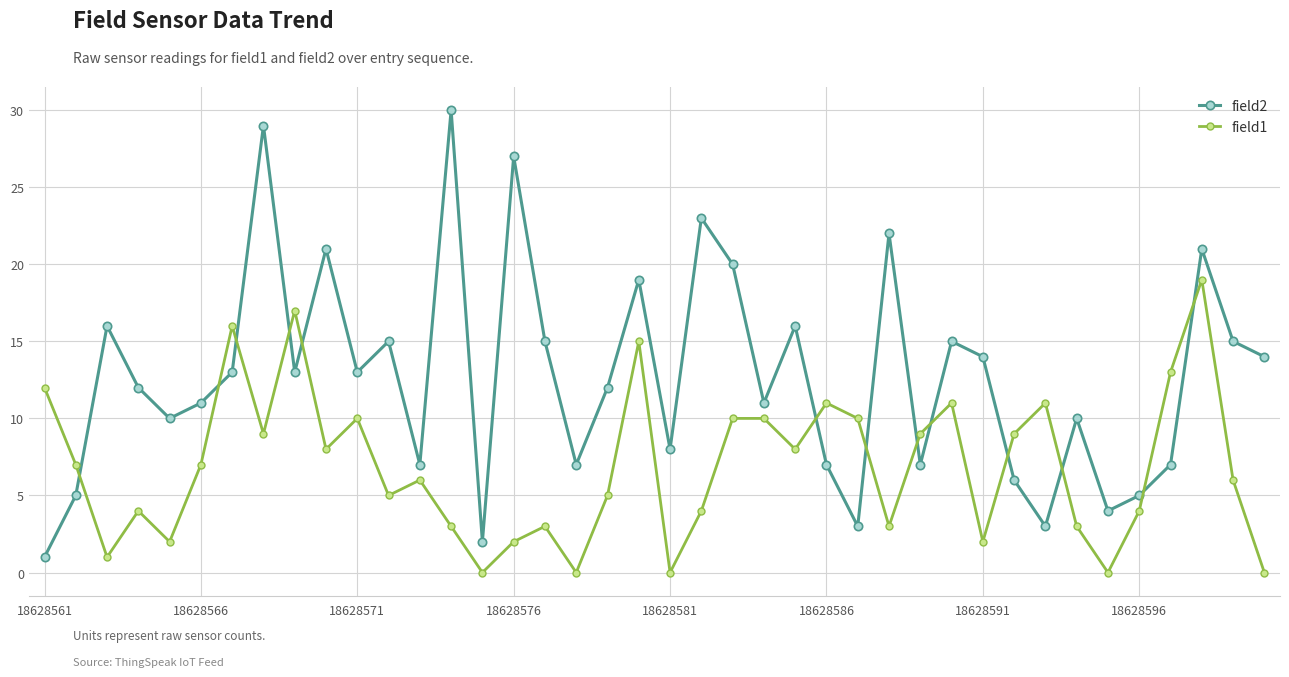

What are all the series names shown in the legend?

field2, field1